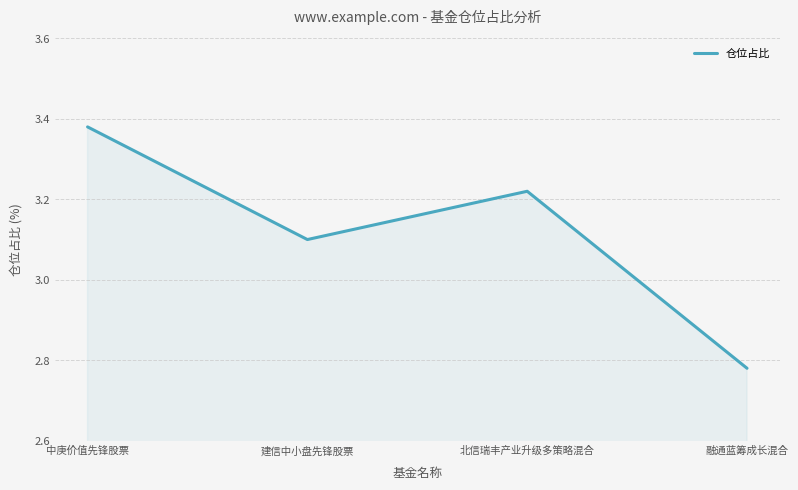

What is the difference between the maximum and minimum values?

0.6